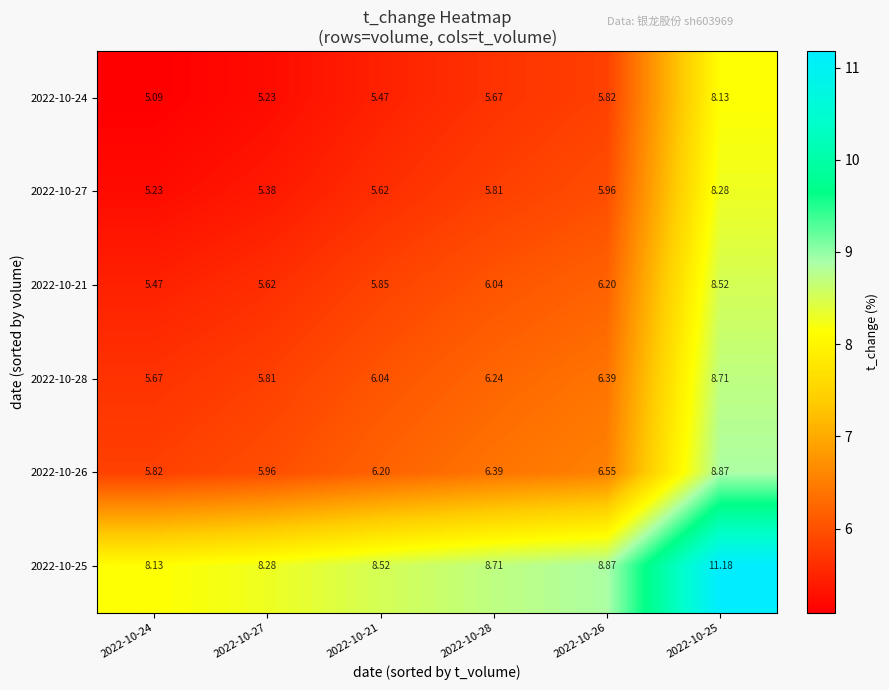

Is the value of 2022-10-21 at 2022-10-26 greater than the value of 2022-10-24 at 2022-10-21?

Yes